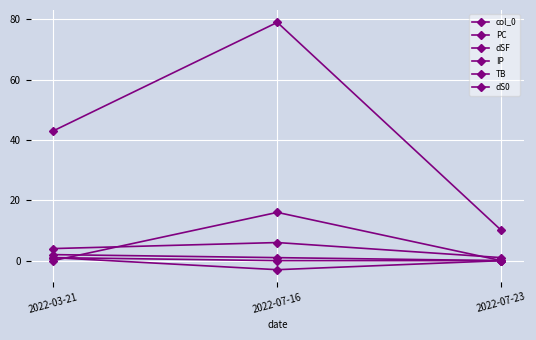

True or false: TB has a value of 0 at 2022-07-23.

True